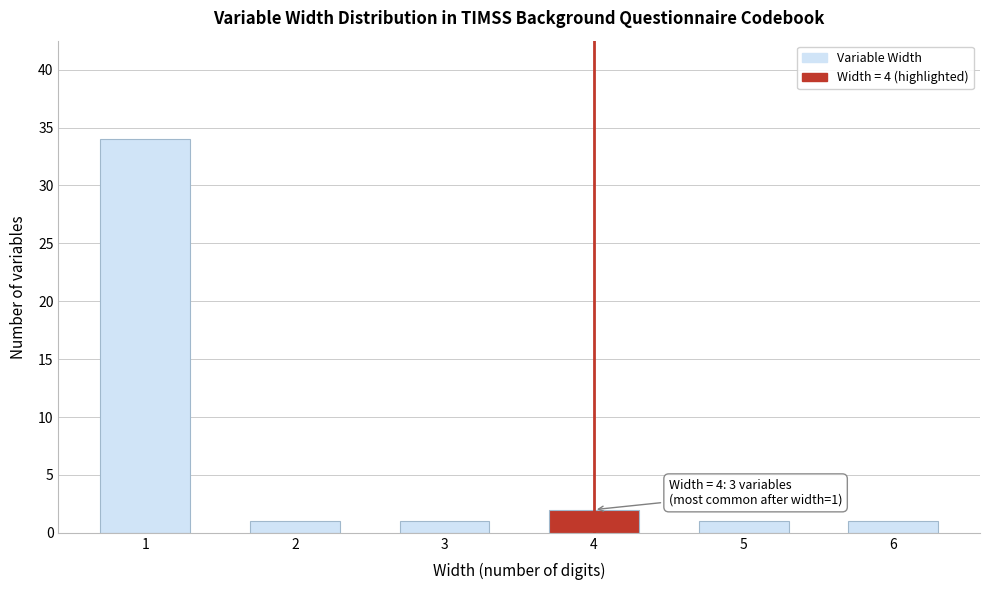

Reading left to right, list all the values displayed in this chart.

1=34	2=1	3=1	4=2	5=1	6=1